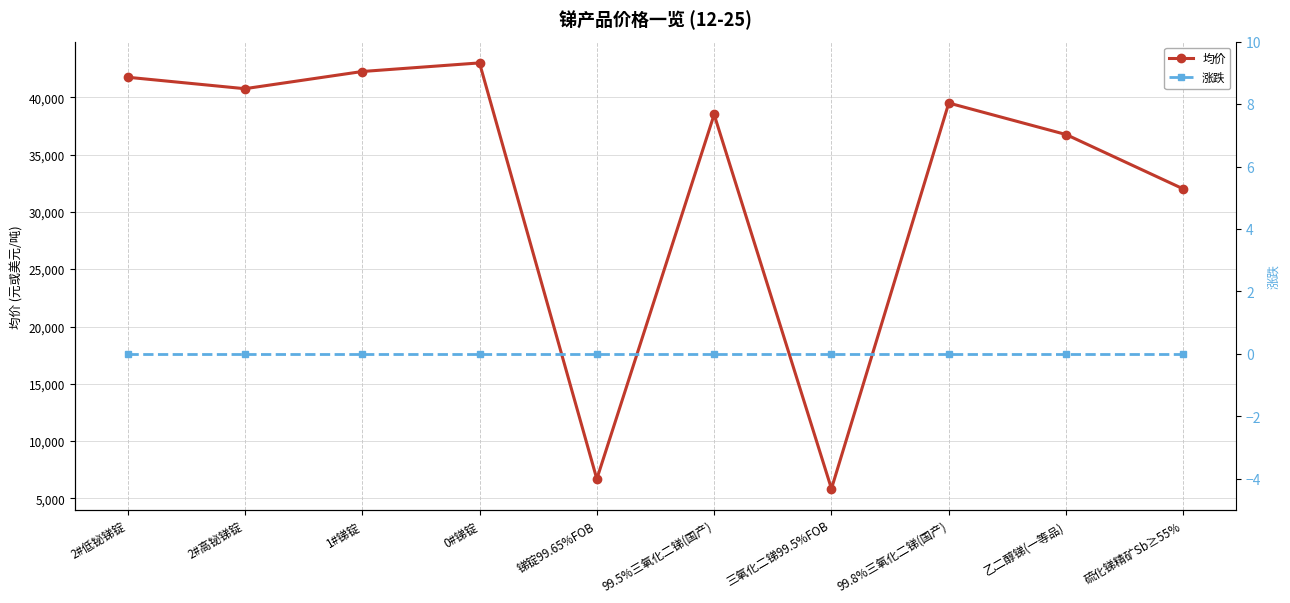

Is the value of 涨跌 at 0#锑锭 greater than the value of 均价 at 2#高铋锑锭?

No